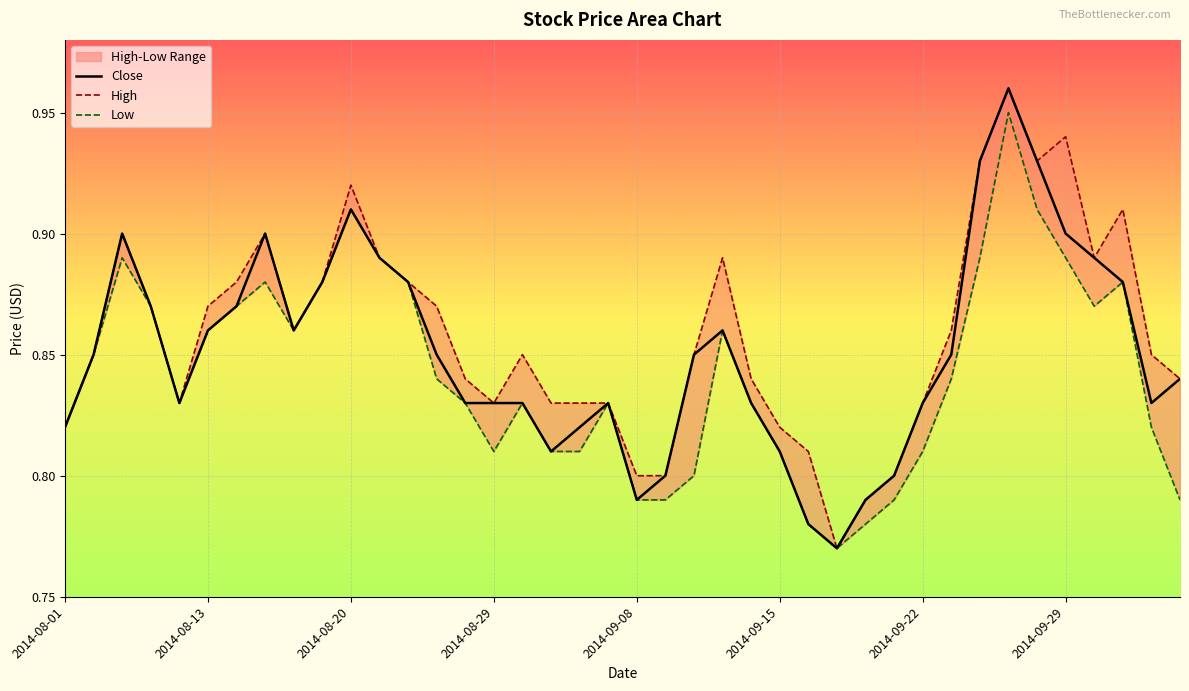

At which category does the chart reach its minimum across all series?

27